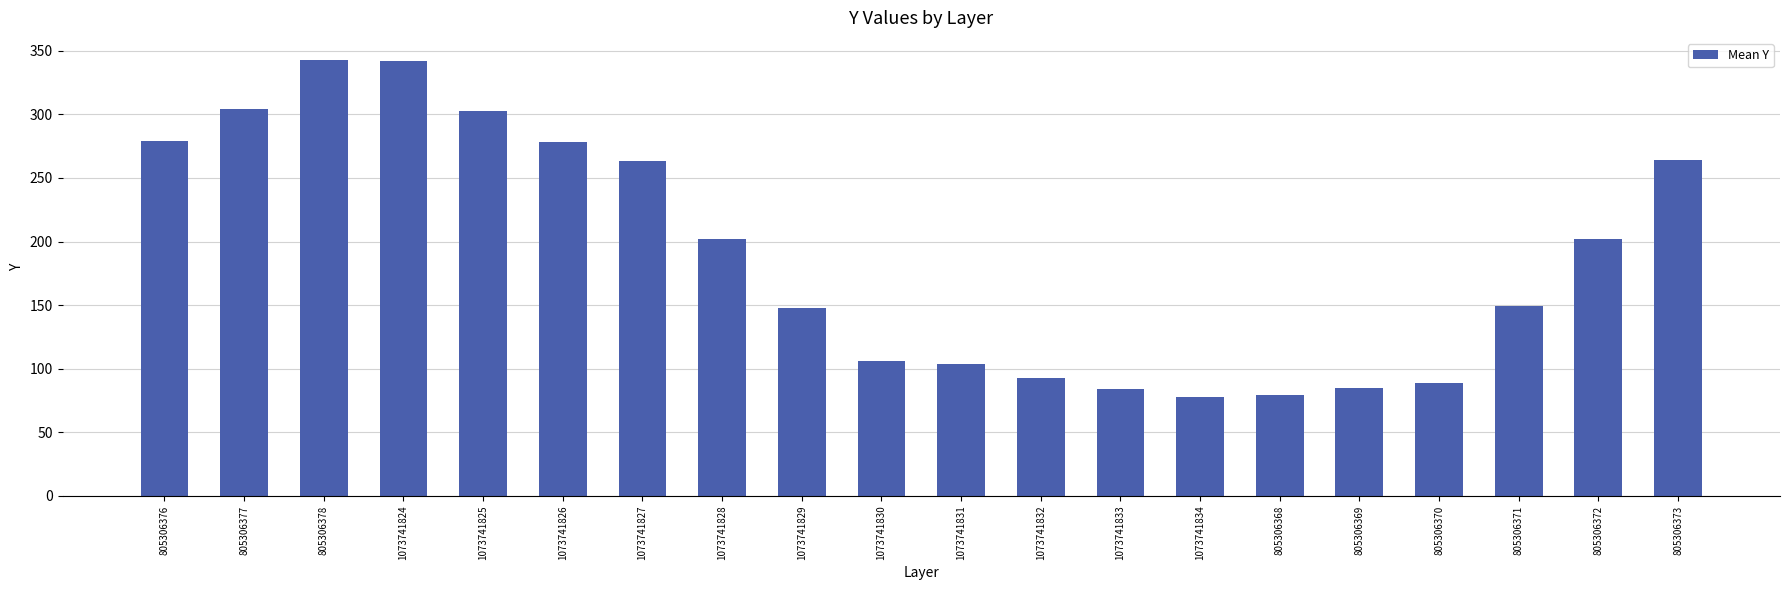

Does the chart contain stacked bars?

No